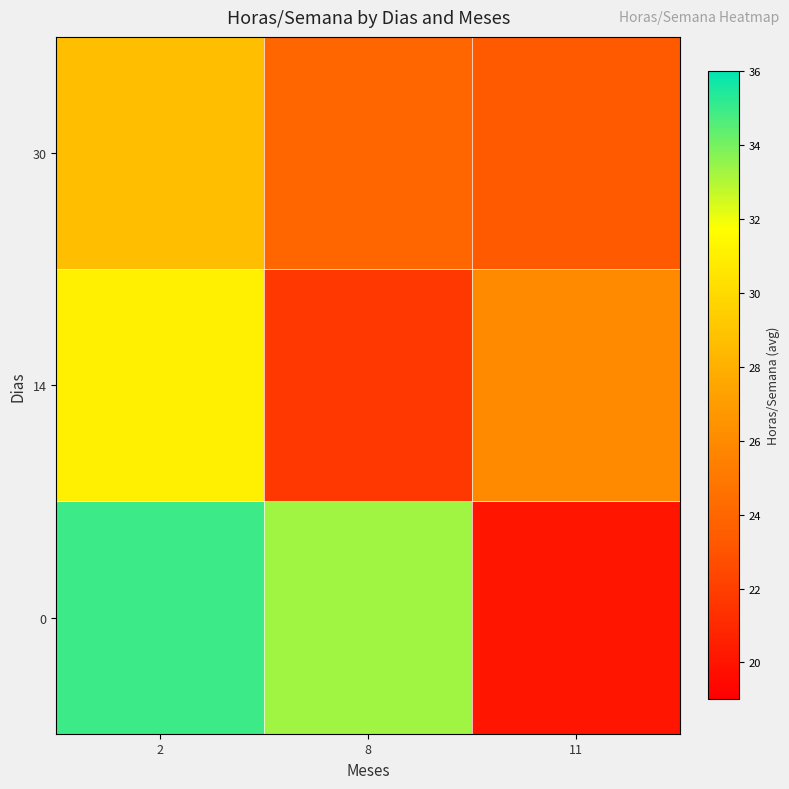

What is the total value across all series at 2?

94.8